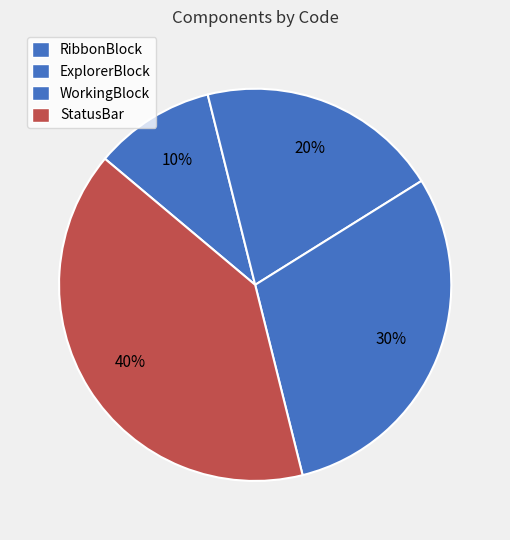

To the nearest percent, what percentage of the pie is StatusBar?

40%